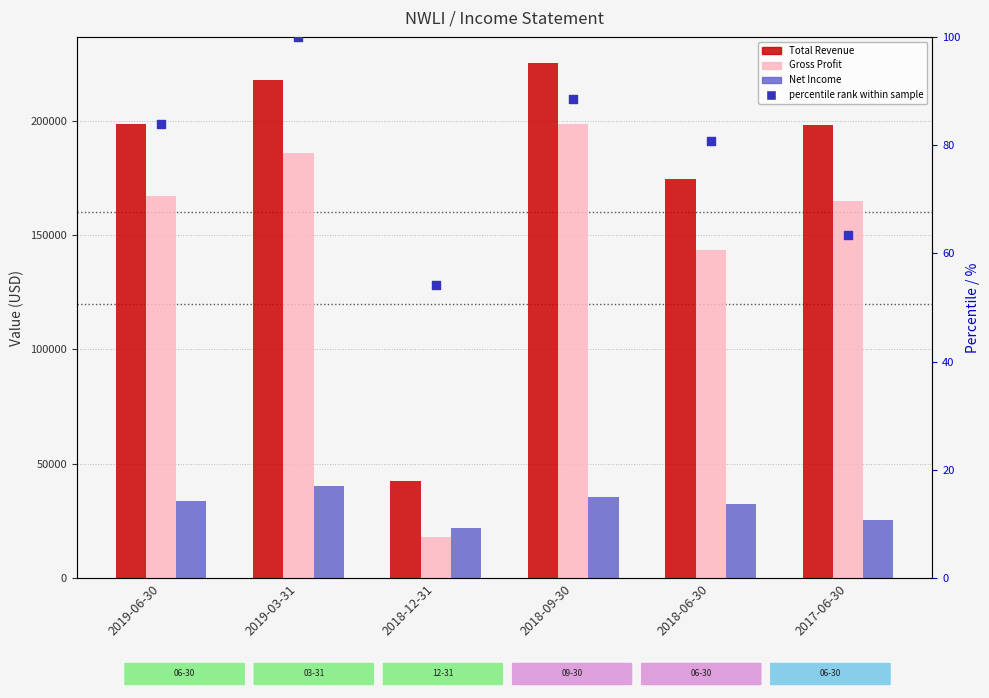

Which series contains the highest Y value?

Total Revenue